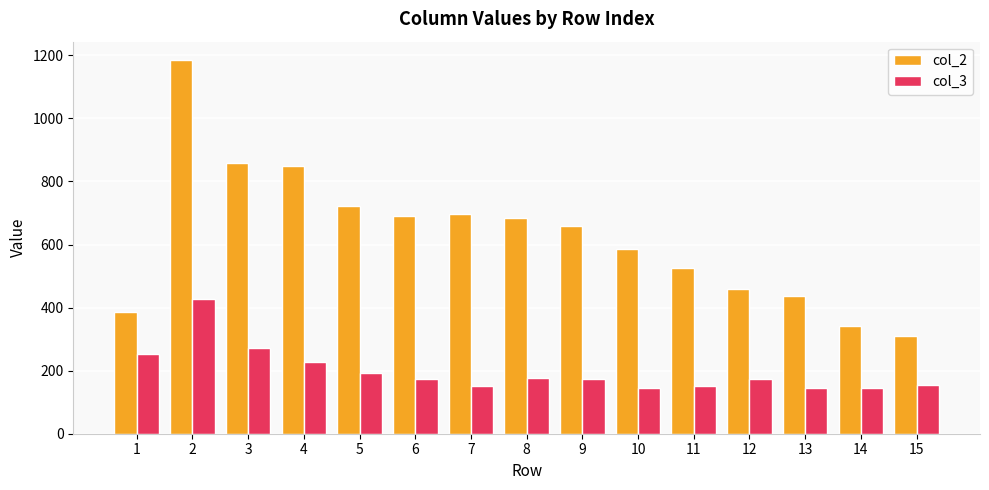

At 15, list the series in order from smallest to largest.

col_3, col_2